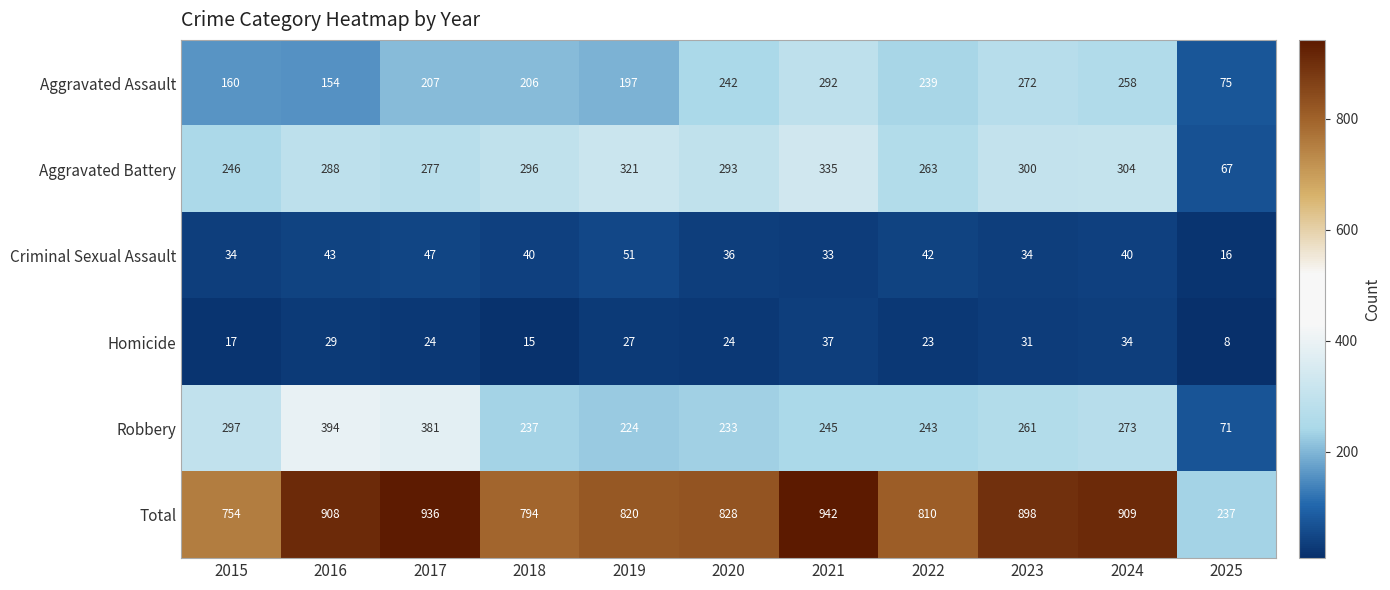

How many data points does each series have?

11